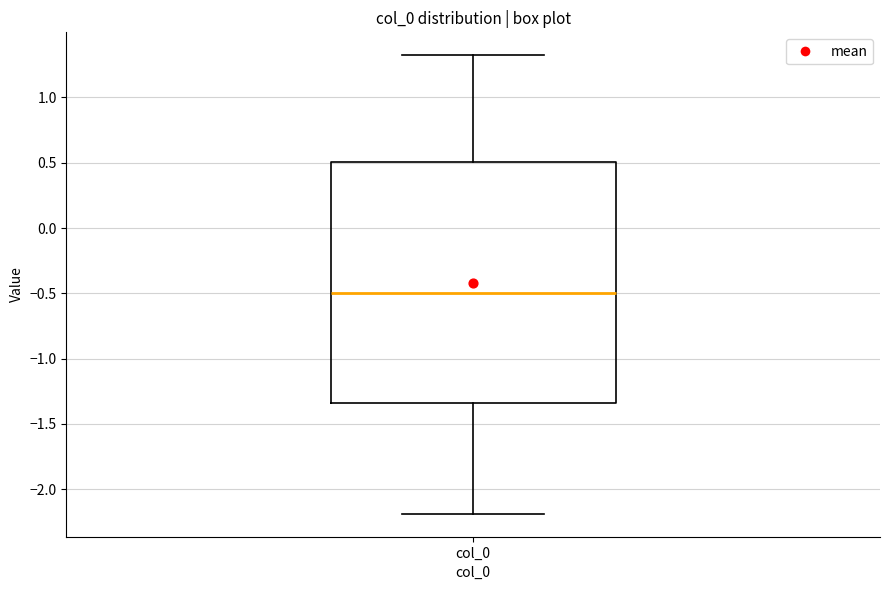

Where does the upper whisker of the box for col_0 end on the y-axis? The values are not printed on the chart, so give them approximately, as read against the axis.

1.30